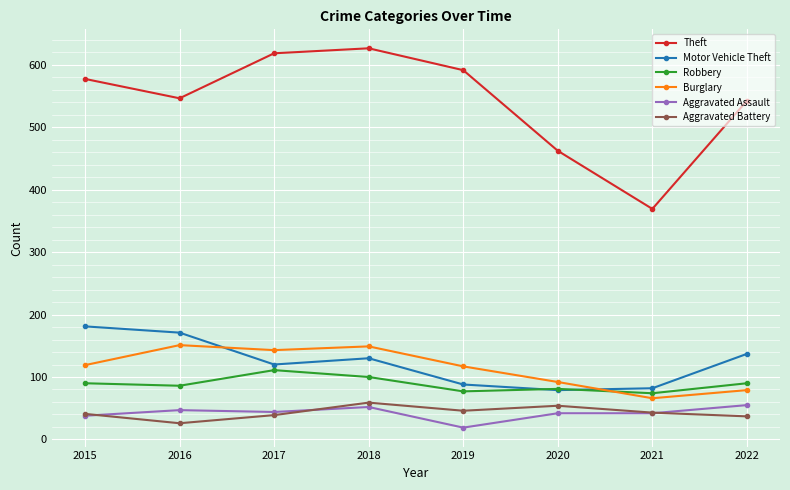

What is the maximum value shown in the chart?

626